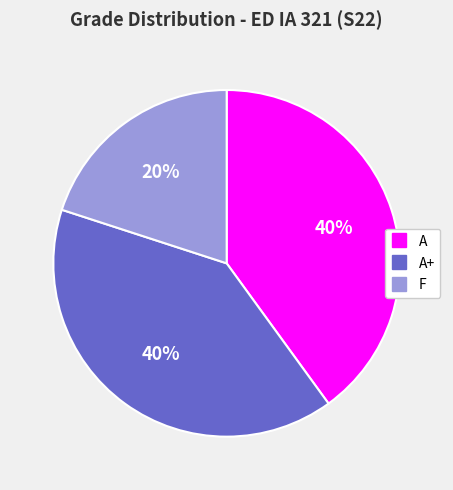

To the nearest percent, what is the difference between the largest and smallest slice percentages?

20%